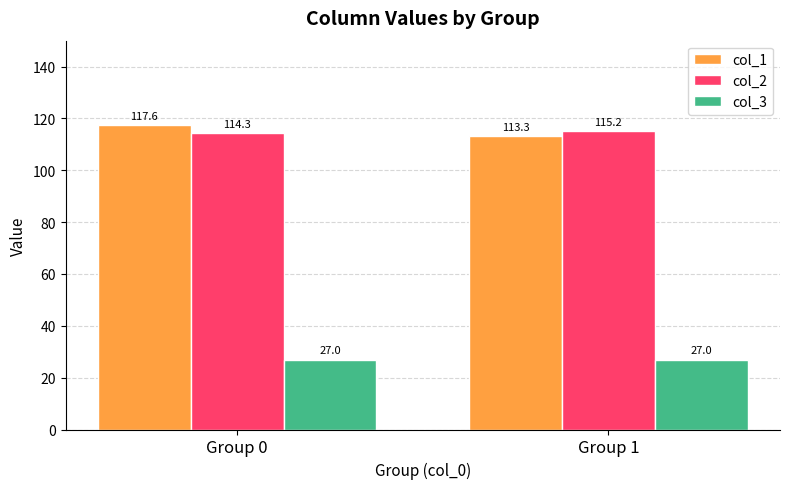

Is it true that col_2 equals 115.2 at Group 1?

True